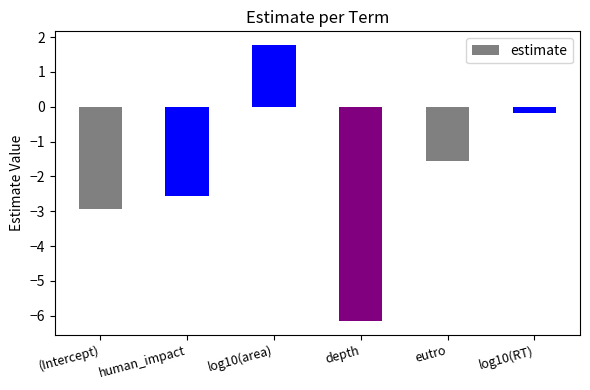

Count the number of categories in the chart.

6